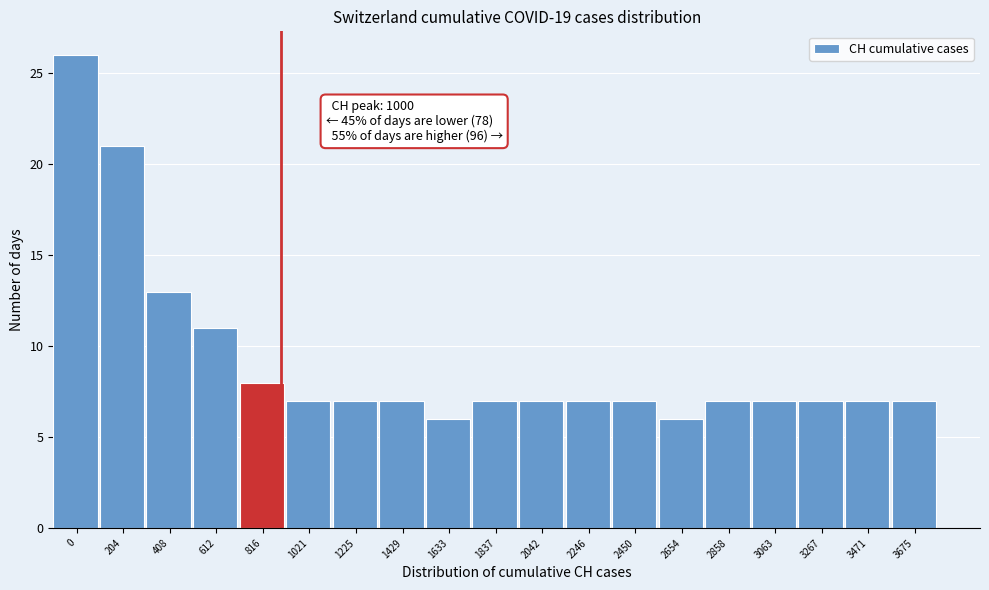

Reading right to left, extract all data points from this chart.

3675=7	3471=7	3267=7	3063=7	2858=7	2654=6	2450=7	2246=7	2042=7	1837=7	1633=6	1429=7	1225=7	1021=7	816=8	612=11	408=13	204=21	0=26